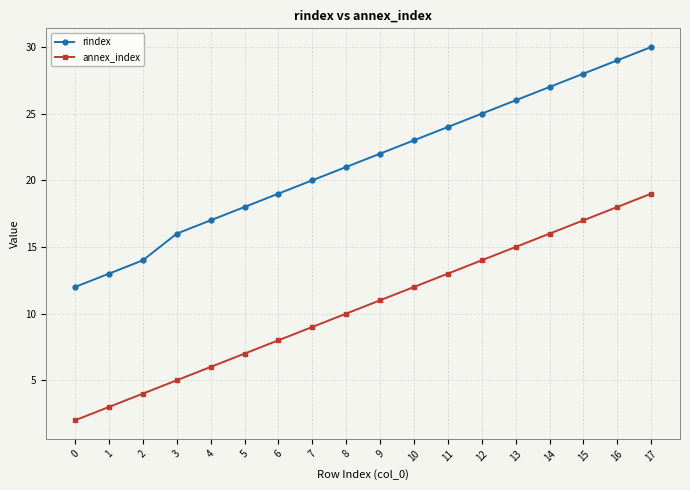

At which label is annex_index closest to 10?

8